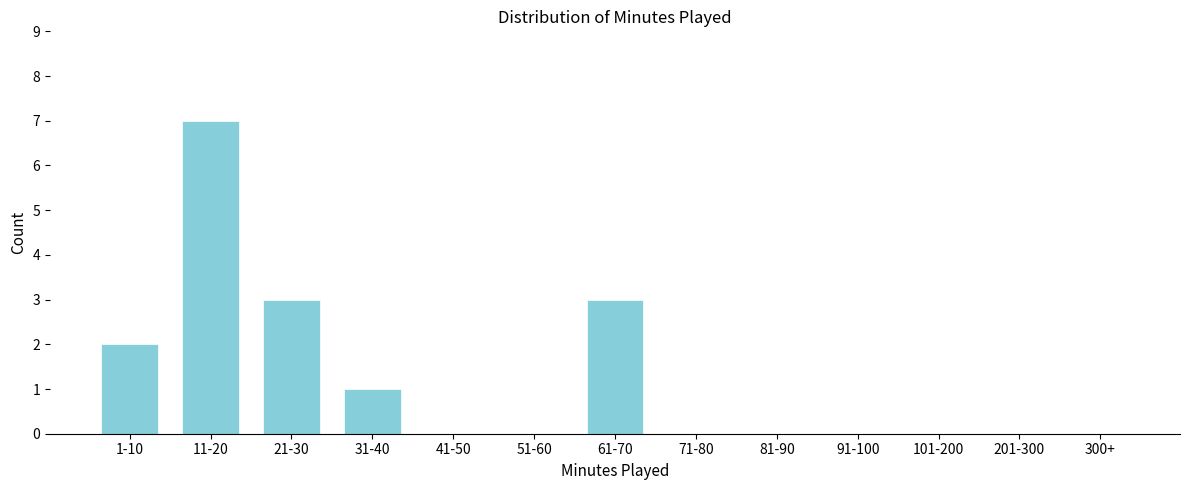

Reading right to left, extract all data points from this chart.

300+=0	201-300=0	101-200=0	91-100=0	81-90=0	71-80=0	61-70=3	51-60=0	41-50=0	31-40=1	21-30=3	11-20=7	1-10=2